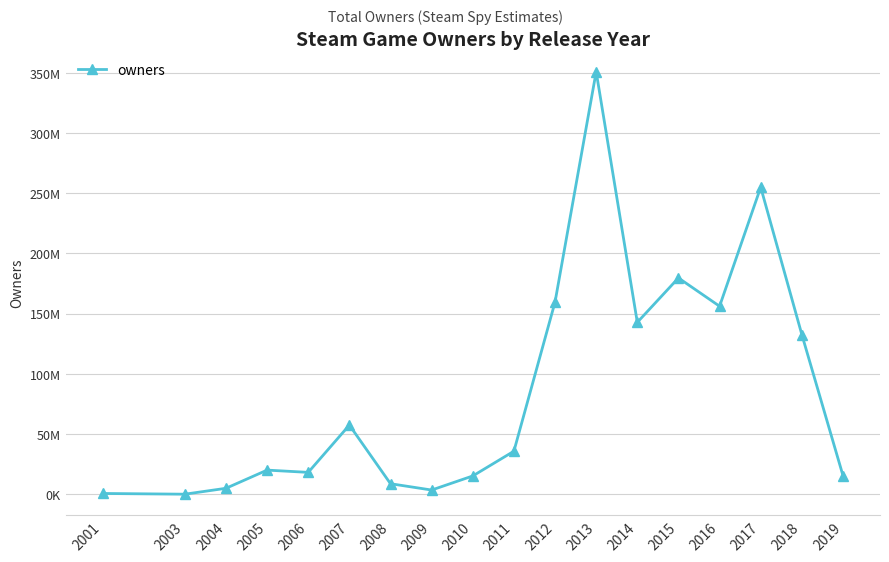

What is the sum of all values?

1557510000